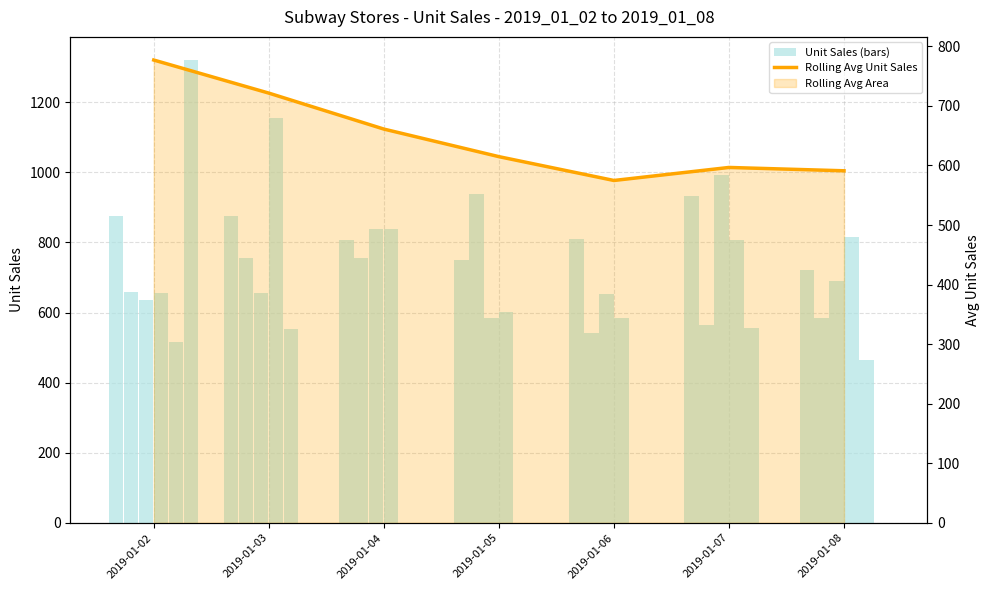

True or false: Store 10086 - Unit Sales has a value of 1098.0 at 2019-01-06.

False